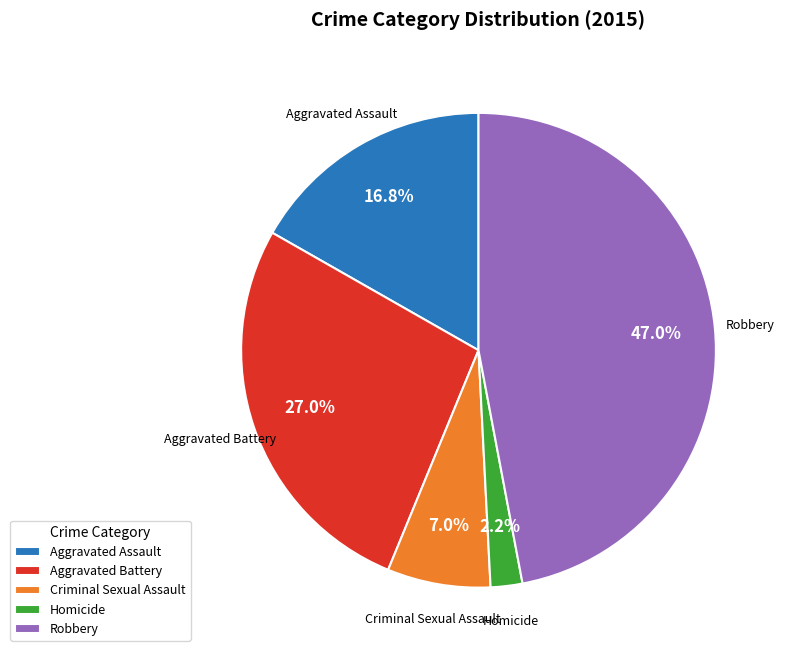

What percentage is the Criminal Sexual Assault slice, to the nearest percent?

7%